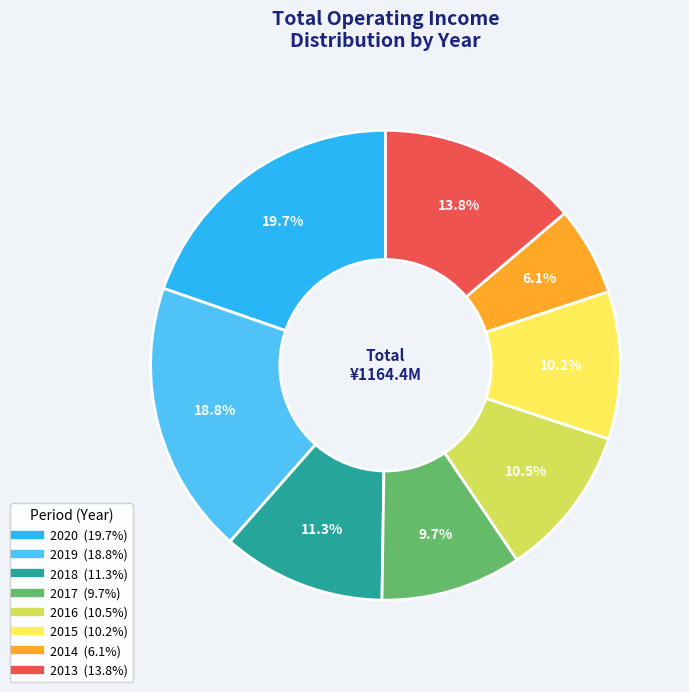

How many segments does this pie chart have?

8